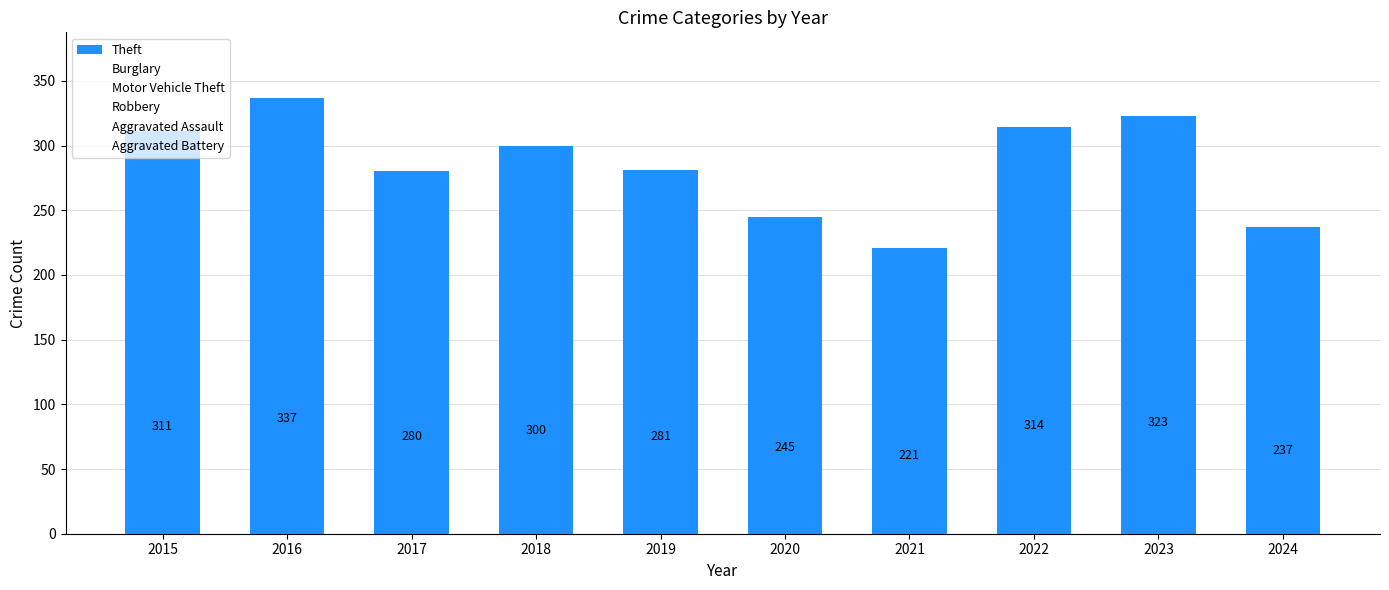

What is the minimum value shown in the chart?

221